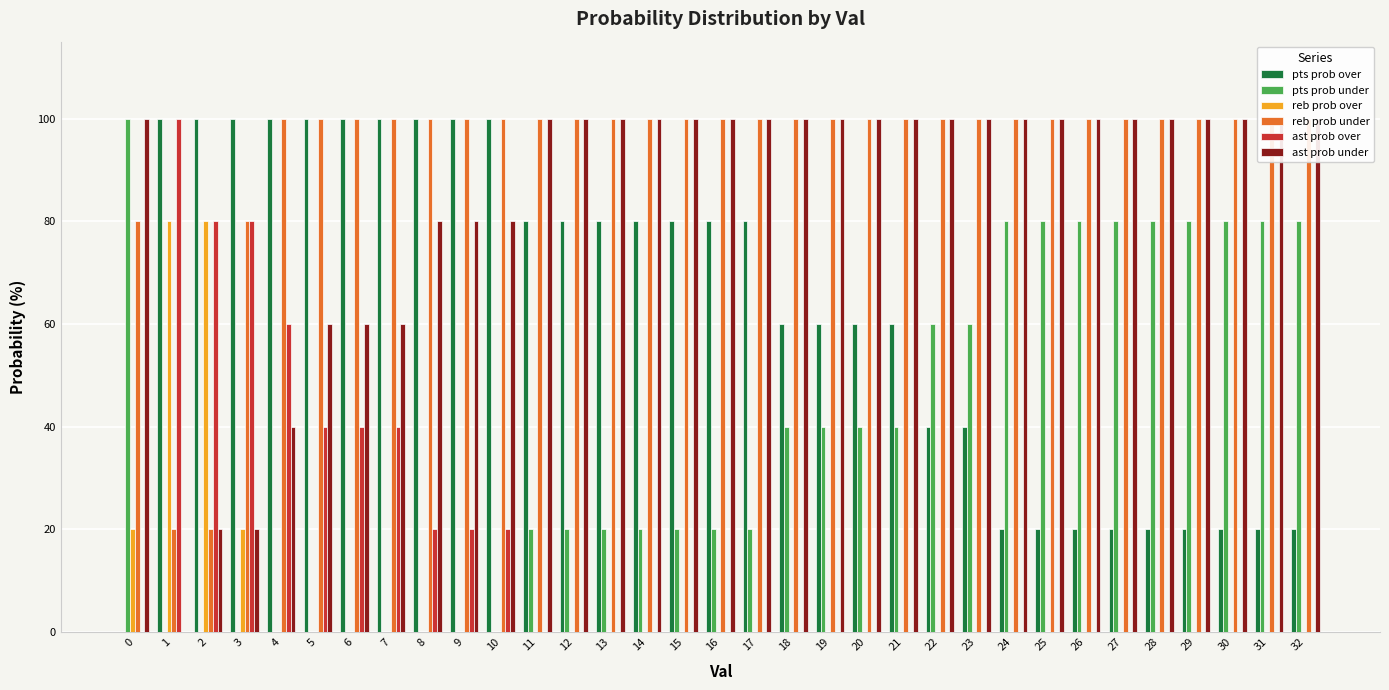

Are the bars horizontal?

No